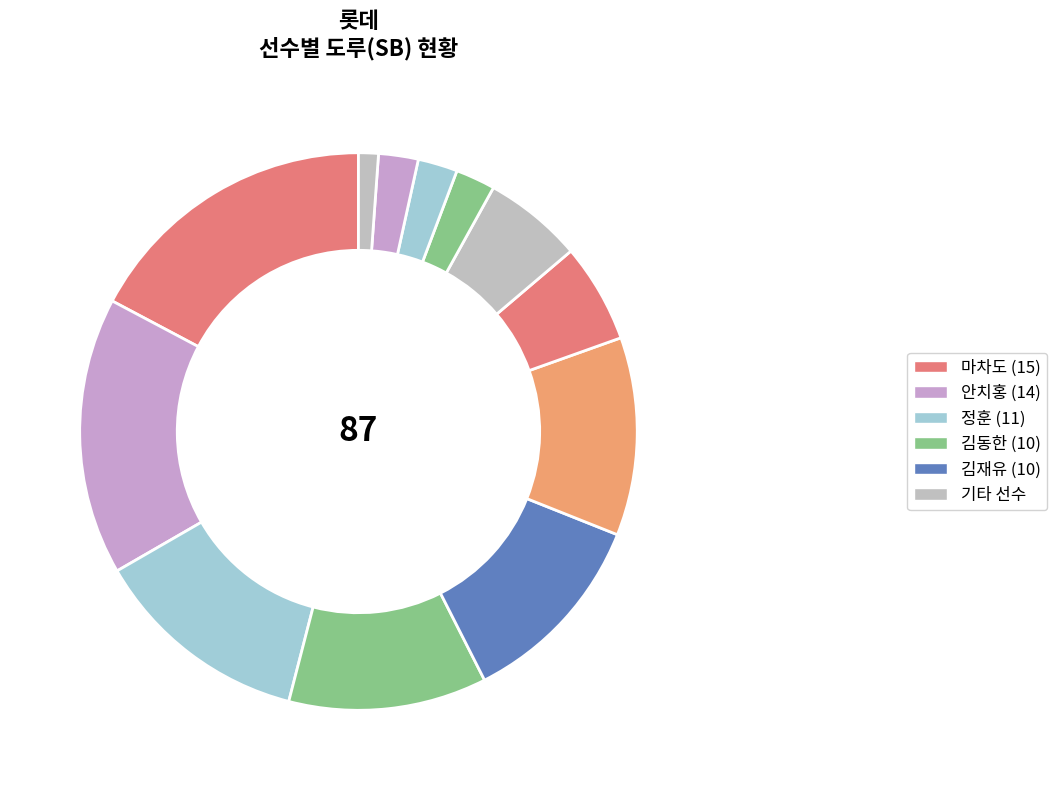

How many slices are in this pie chart?

12